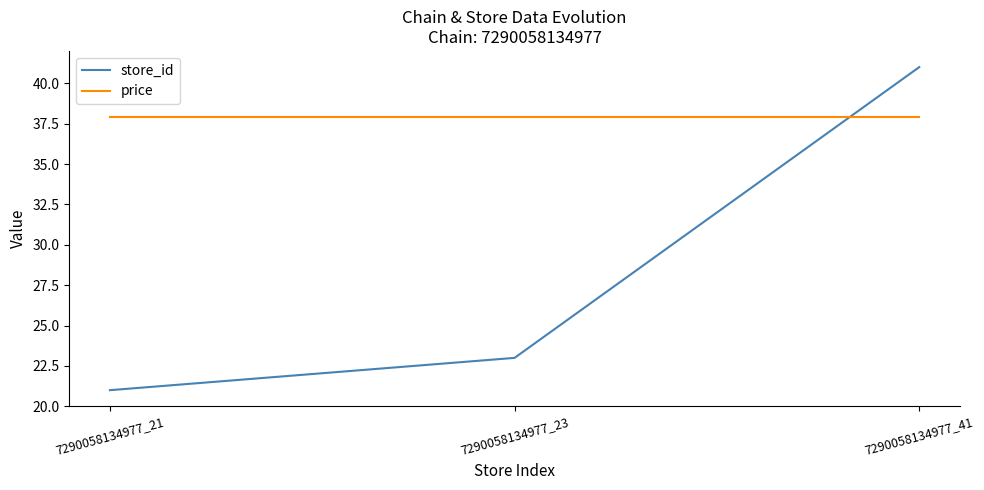

At which label is store_id closest to 31?

7290058134977_23